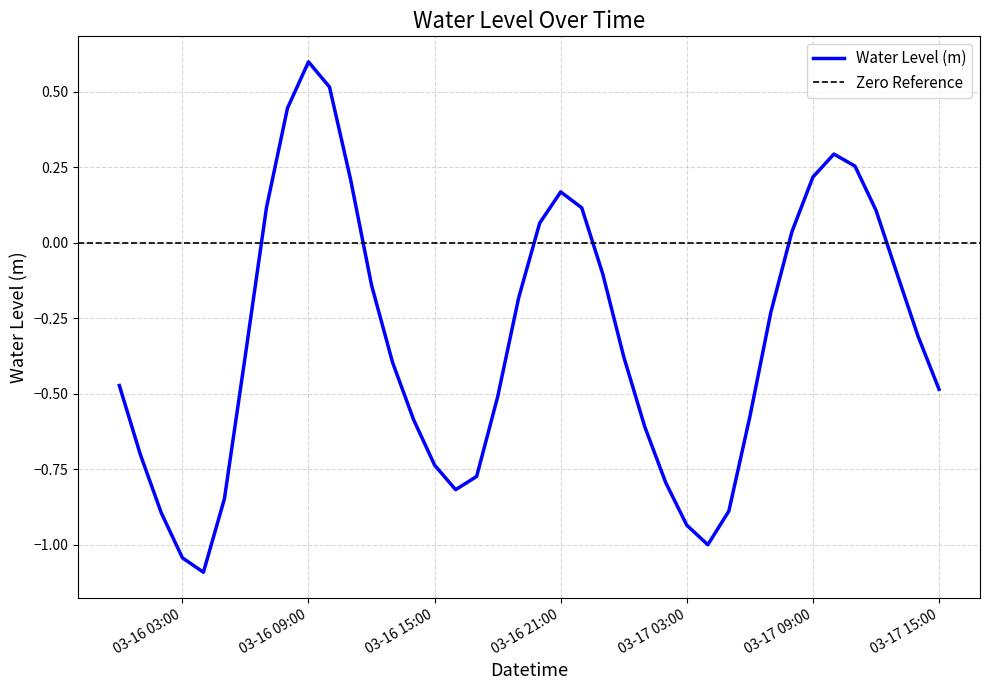

True or false: the data shows -0.9 at 2024-03-17 05:00:00.

True